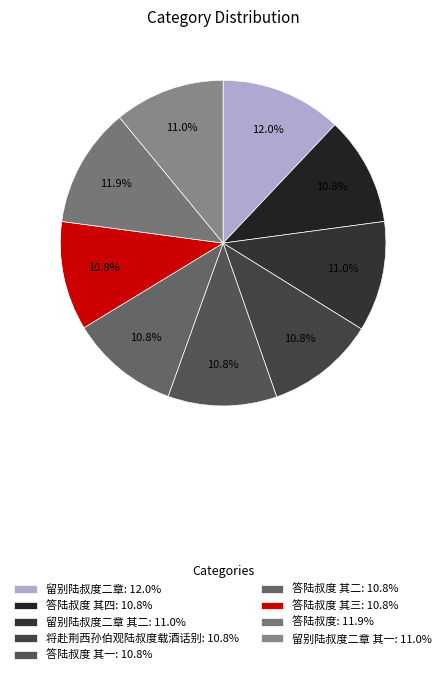

How many slices are in this pie chart?

9